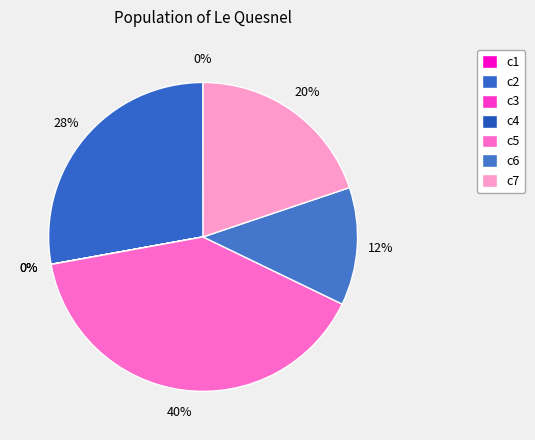

How much of the chart is everything except c4?

100.0%